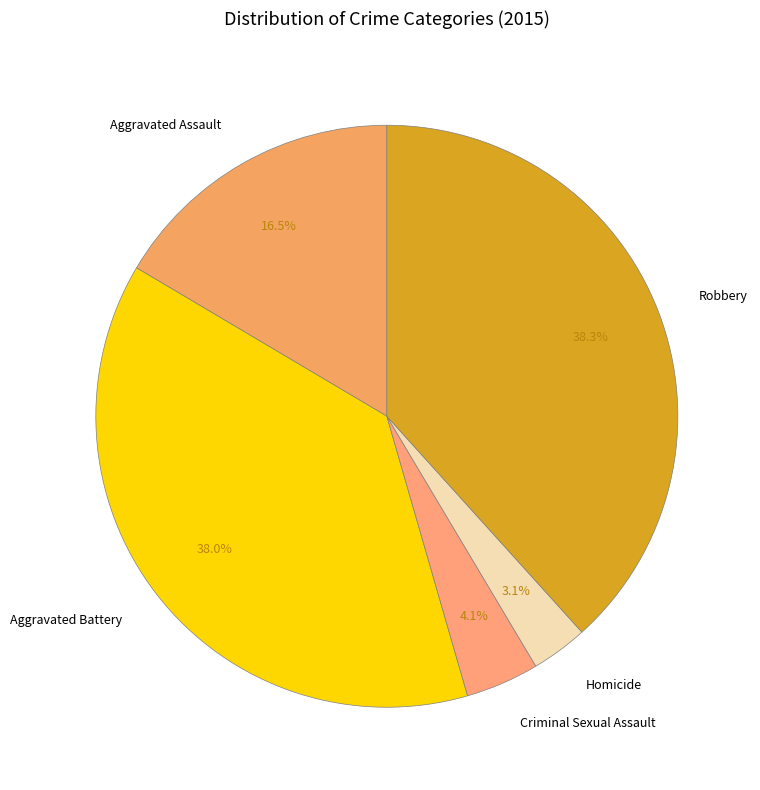

Does any single category account for the majority?

No